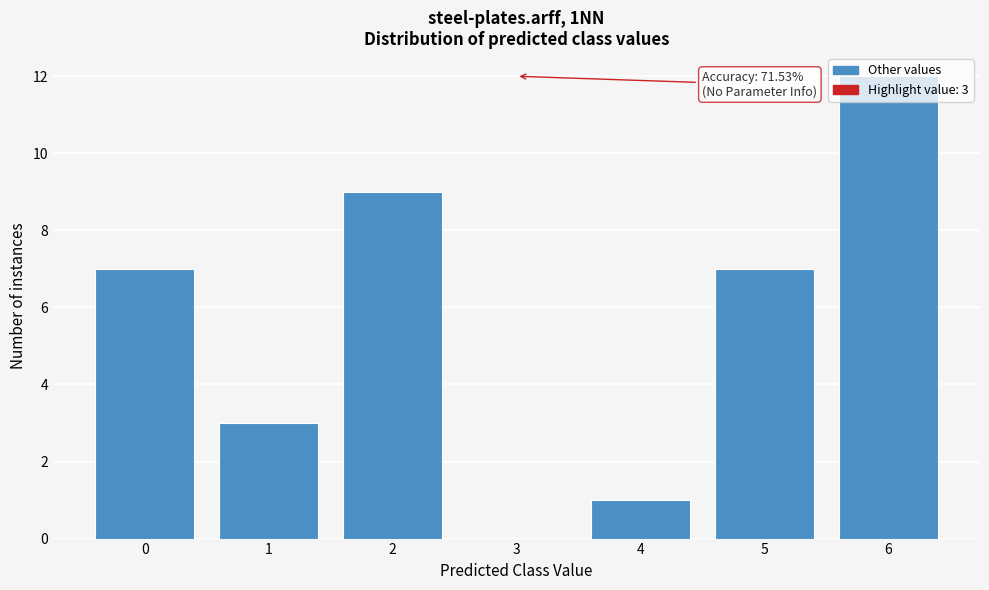

What is the sum of all values?

39